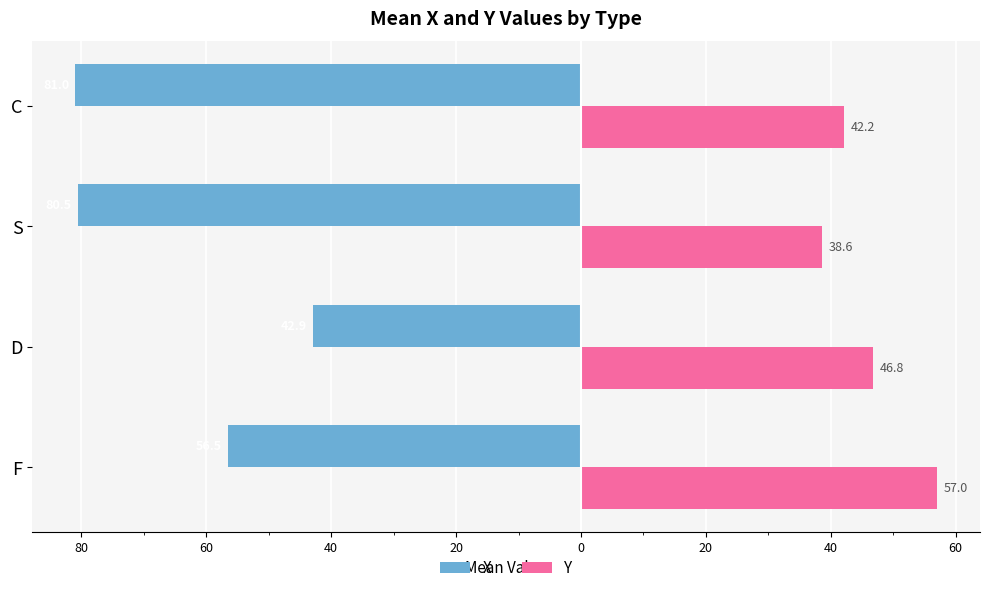

What are all the series names shown in the legend?

X, Y